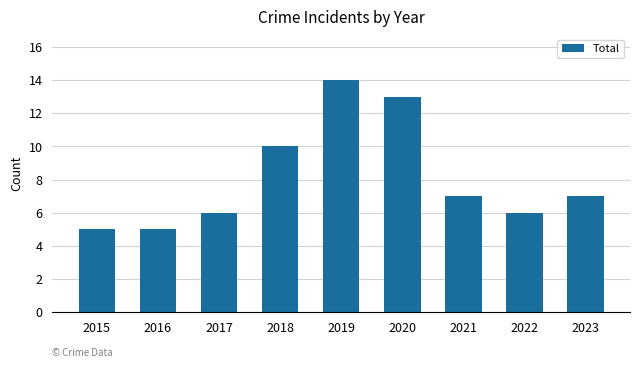

The chart shows a value of 14 at 2018. True or false?

False